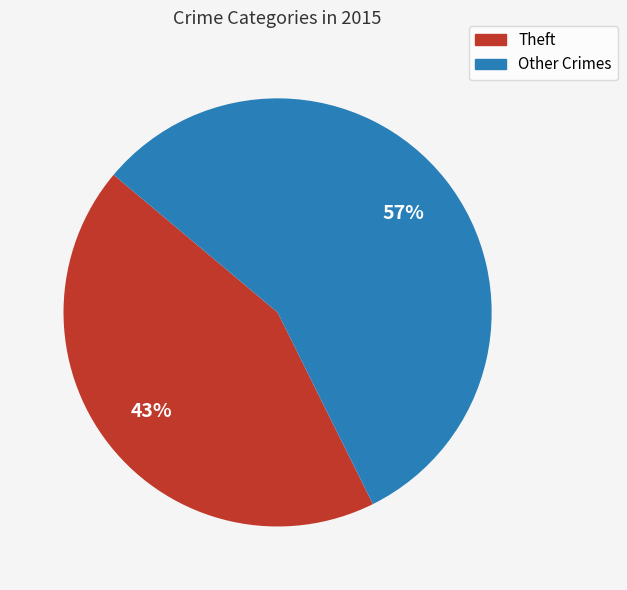

To the nearest percent, what is the average slice percentage?

50%